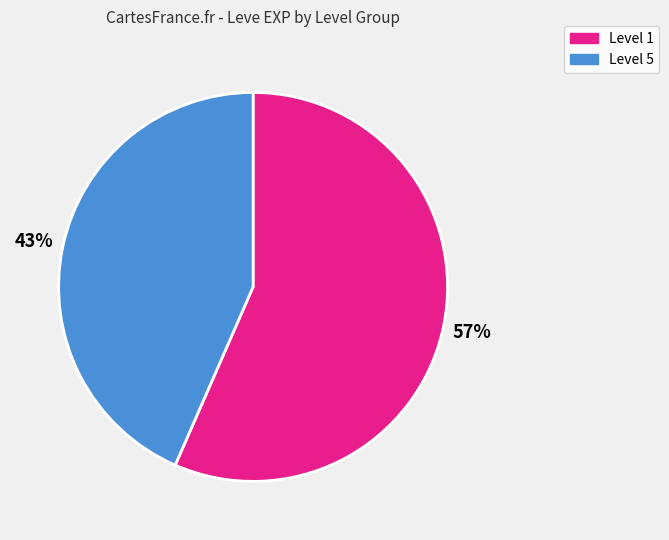

Which has a higher value, Level 5 or Level 1?

Level 1